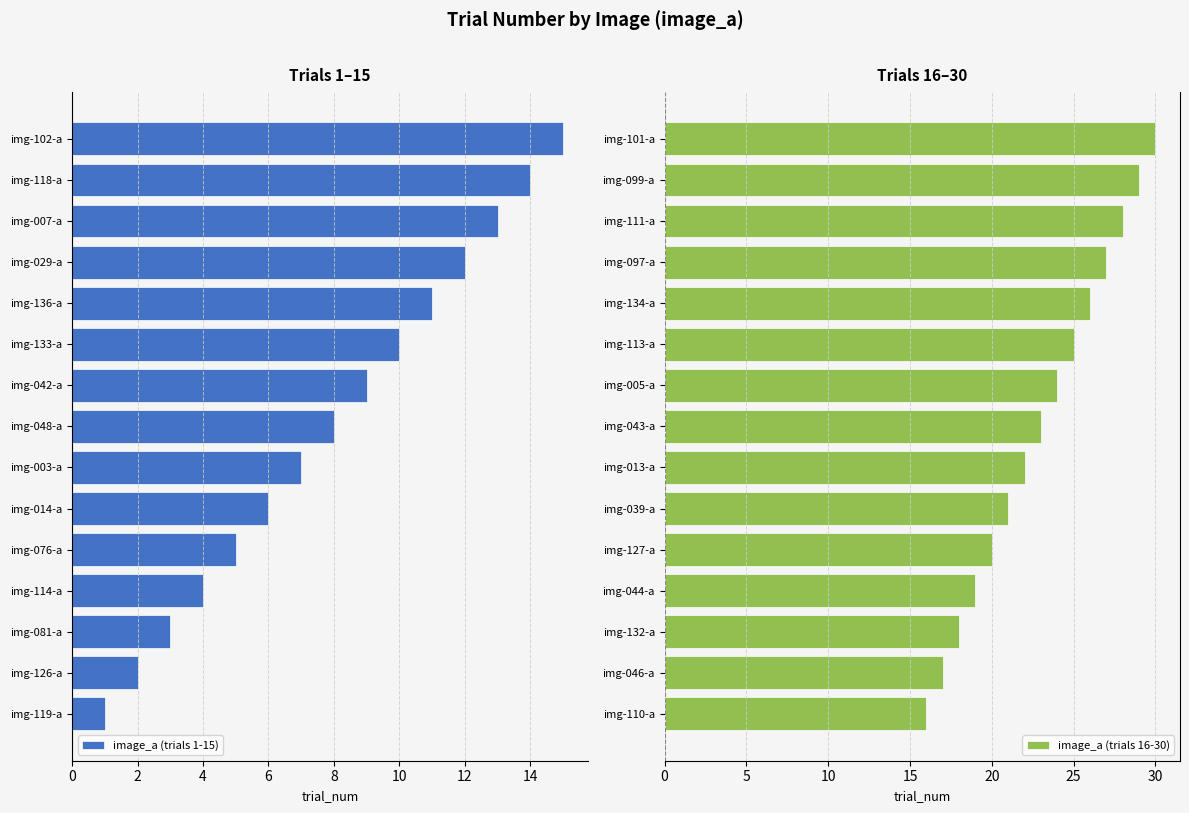

What is the average value of the image_a (trials 16-30) series?

23